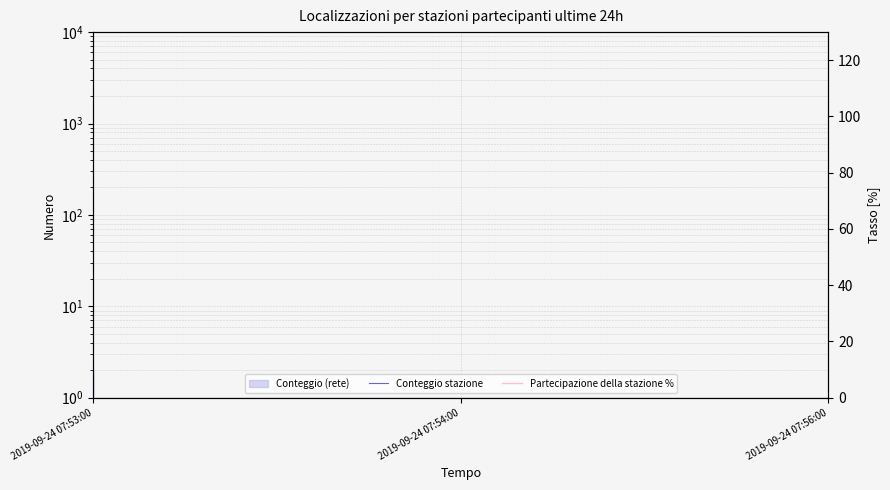

What is the label of the 3rd point from the right?

2019-09-24 07:53:00